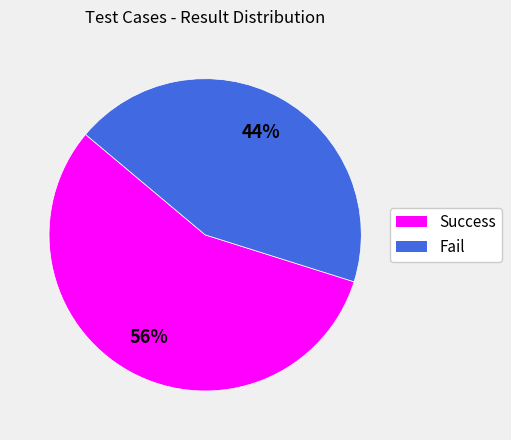

To the nearest percent, what is the combined percentage of Success and Fail?

100%